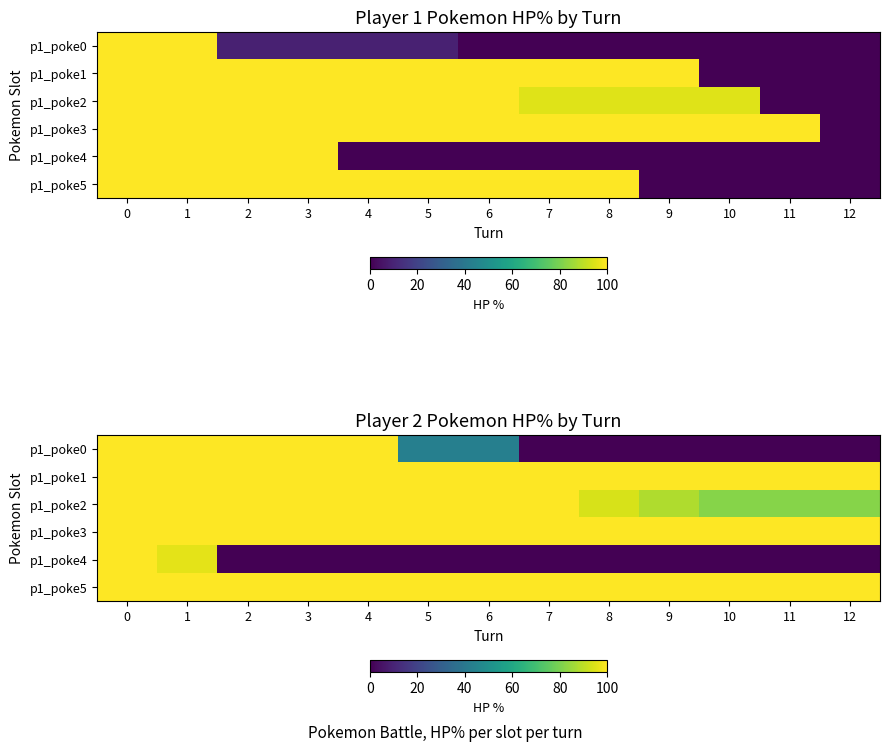

What is the highest value of the p1_poke2 series?

100